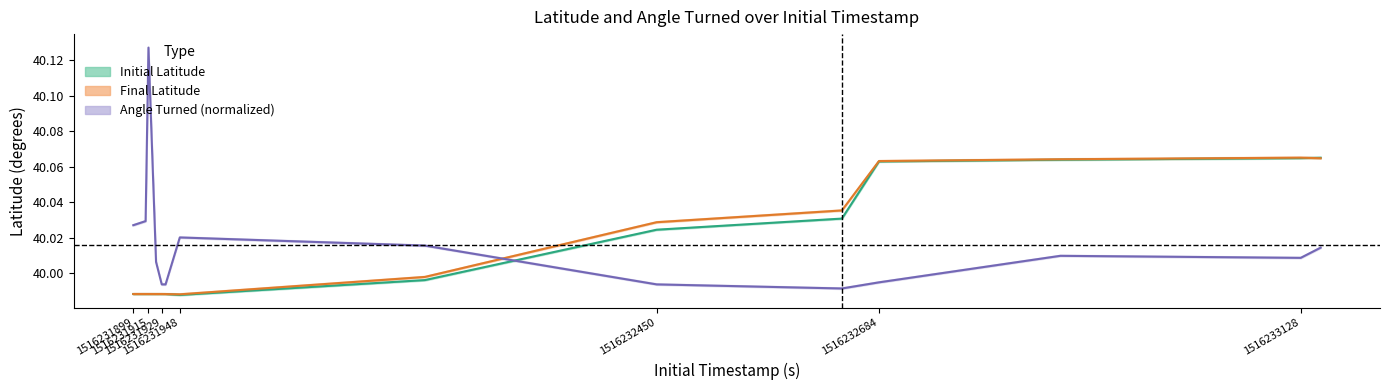

What is the maximum value for Final Latitude?

40.1